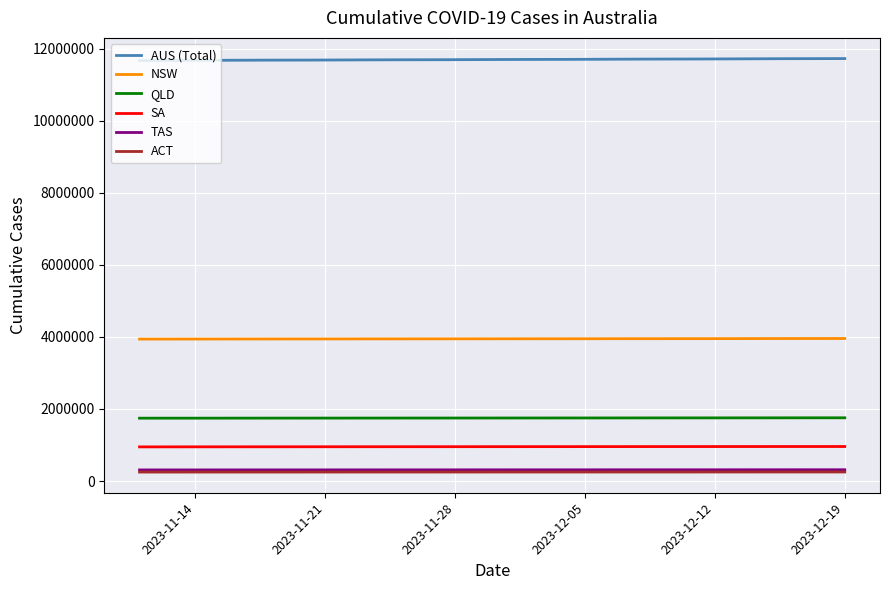

True or false: NSW and SA cross at least once.

False